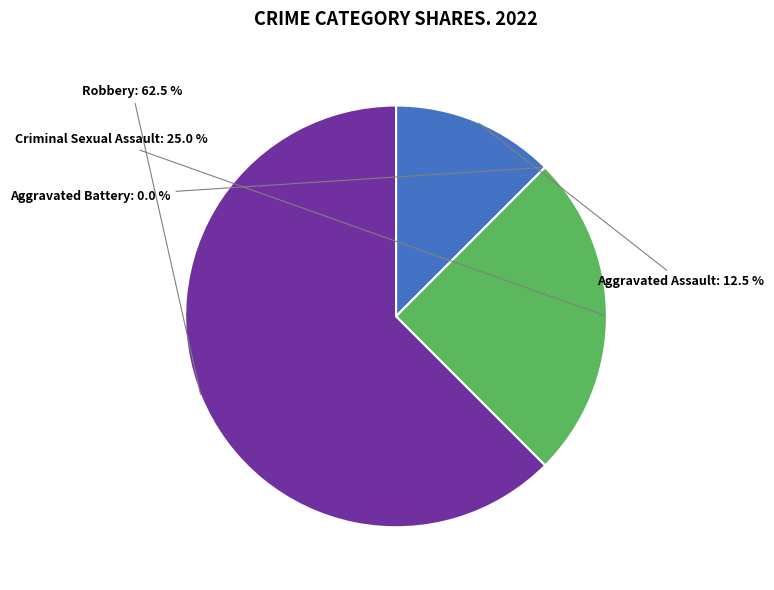

To the nearest percent, what is the difference between the largest and smallest slice percentages?

62%